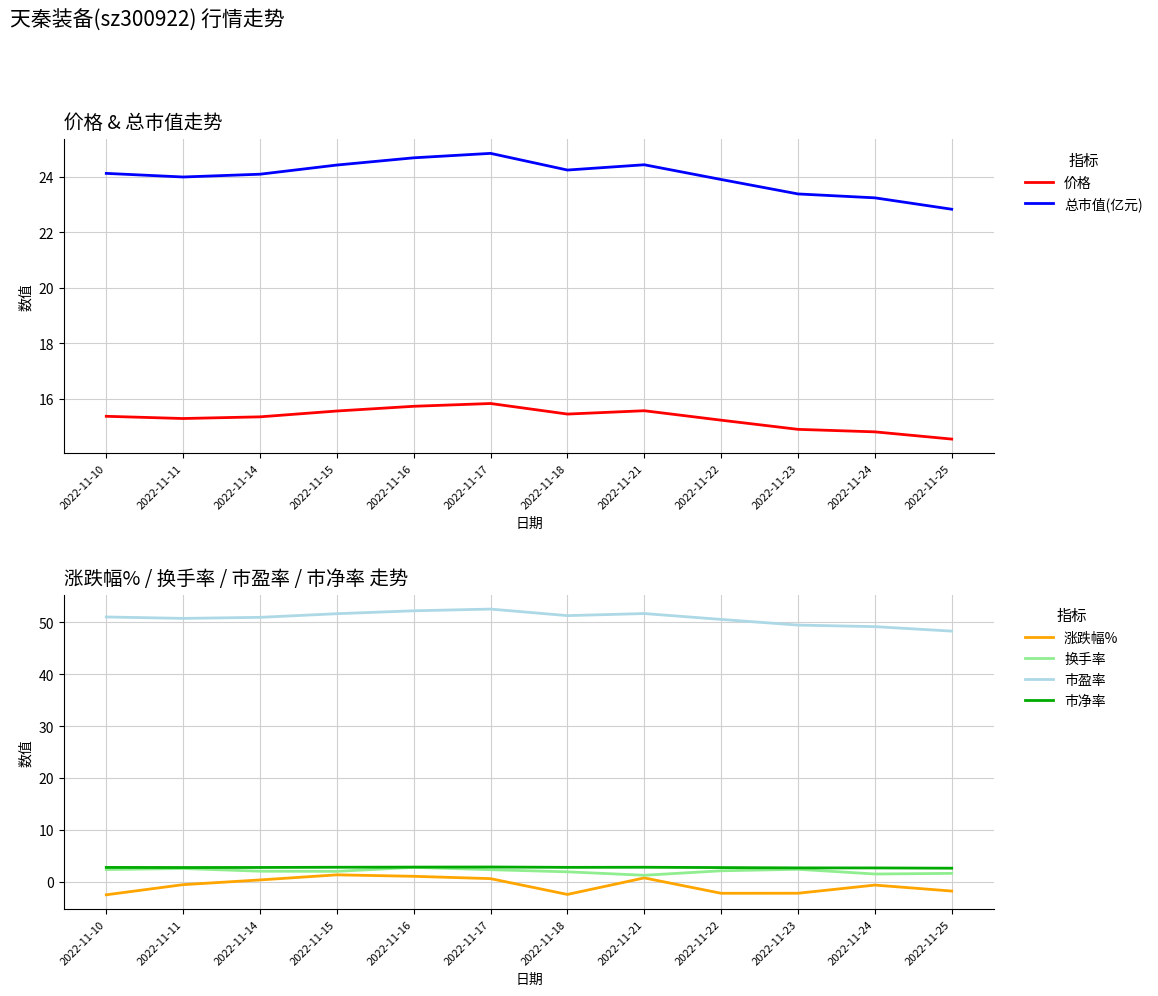

What is the smallest value displayed?

-2.5